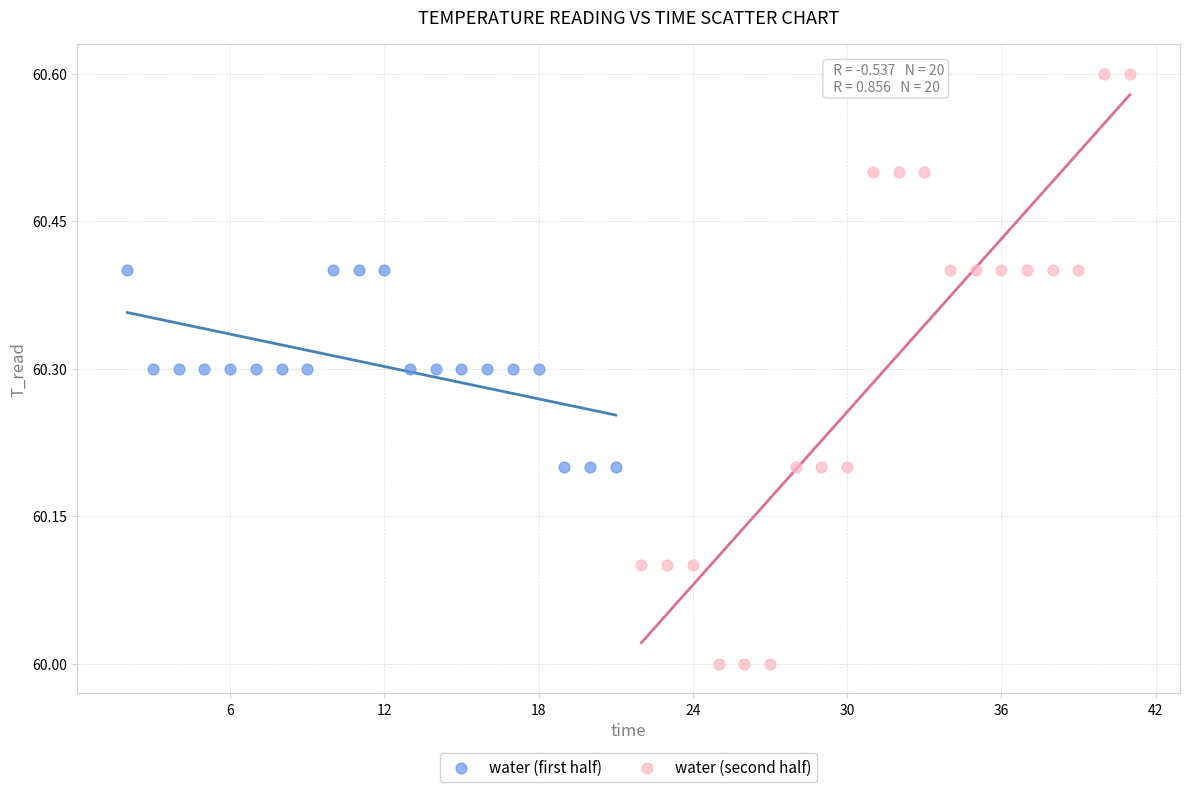

Which series reaches the maximum Y coordinate?

water (second half)